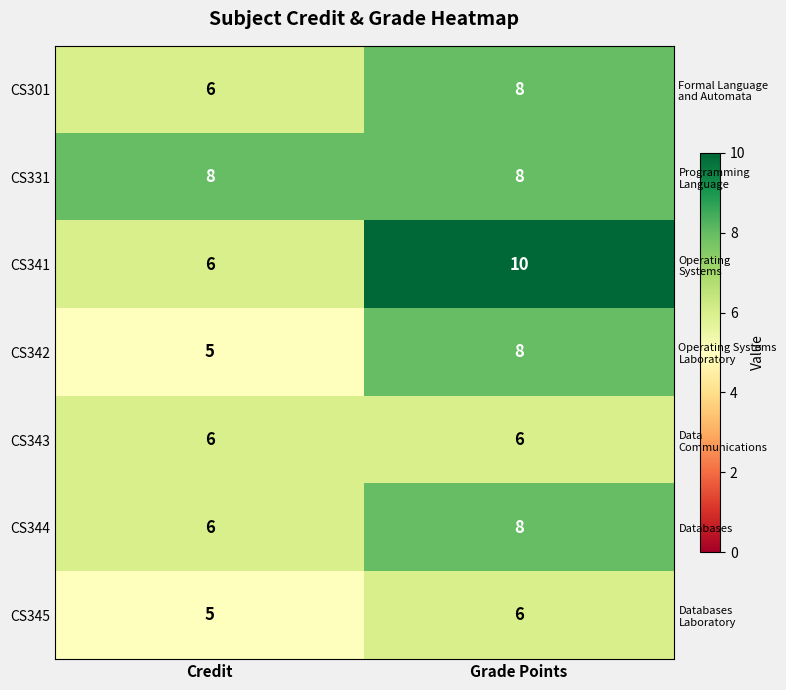

Between Credit and Grade Points, which is larger?

Grade Points